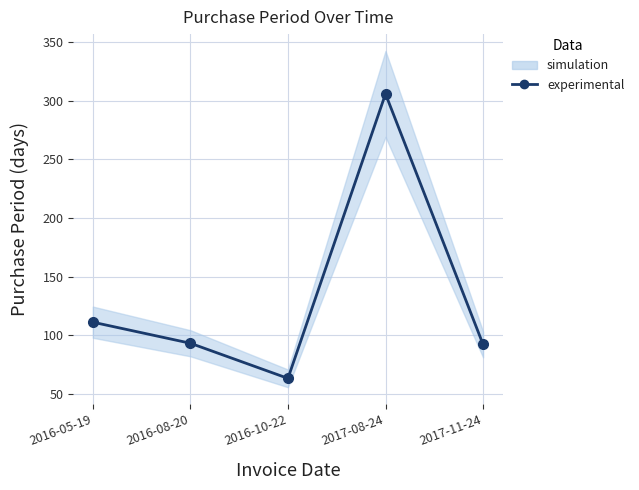

What is the greatest value displayed?

306